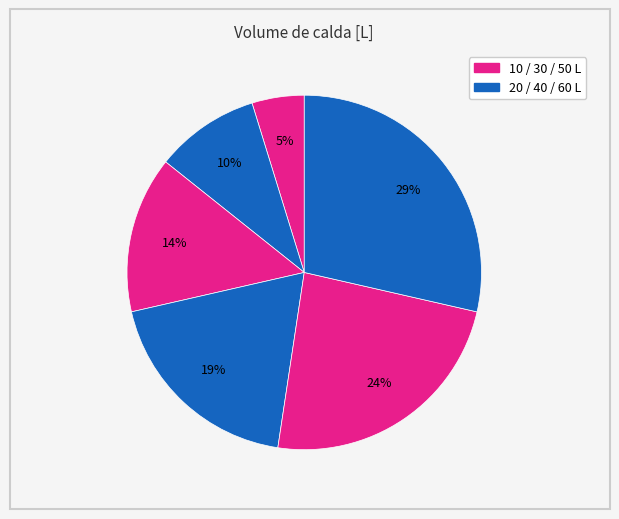

How many segments does this pie chart have?

6